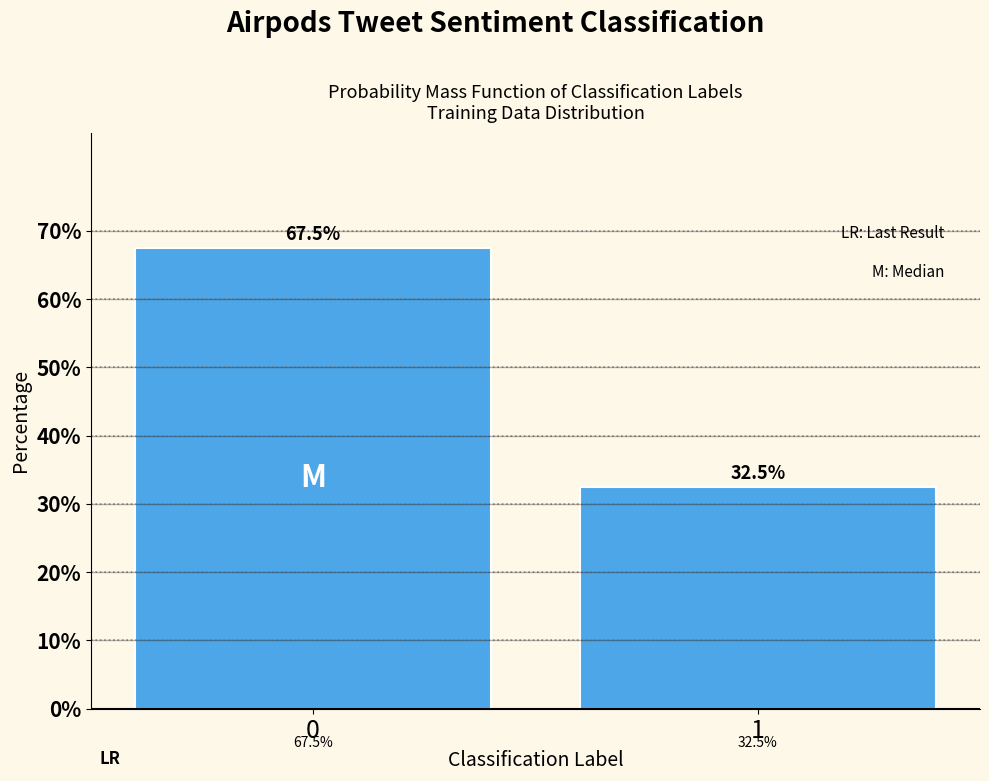

Reading left to right, transcribe all the data shown in this chart.

67.5	32.5